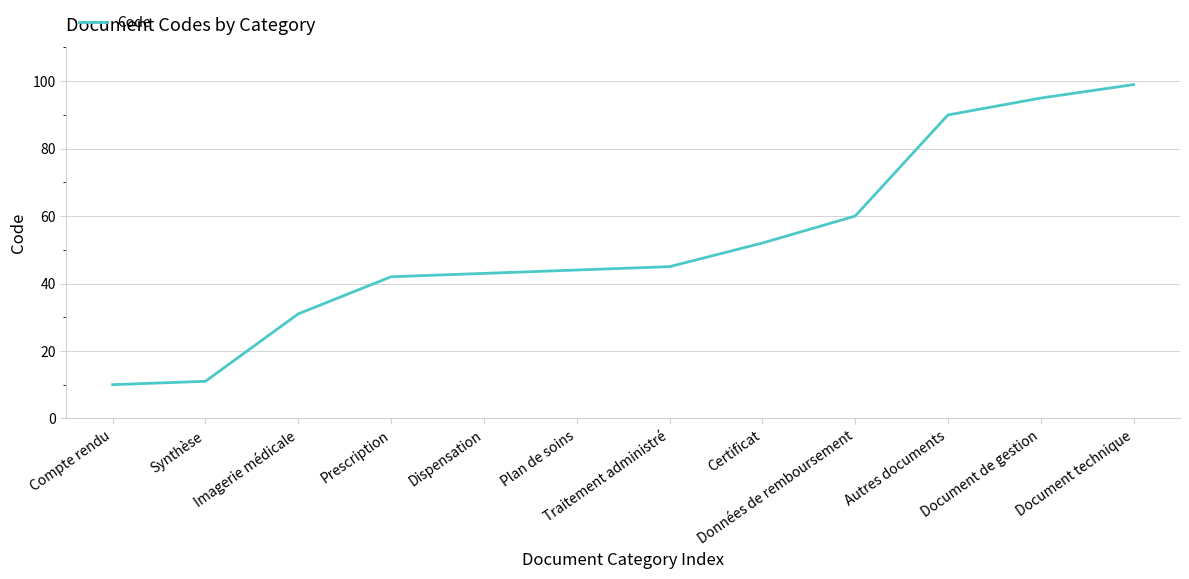

At which category does the chart reach its minimum across all series?

Compte rendu